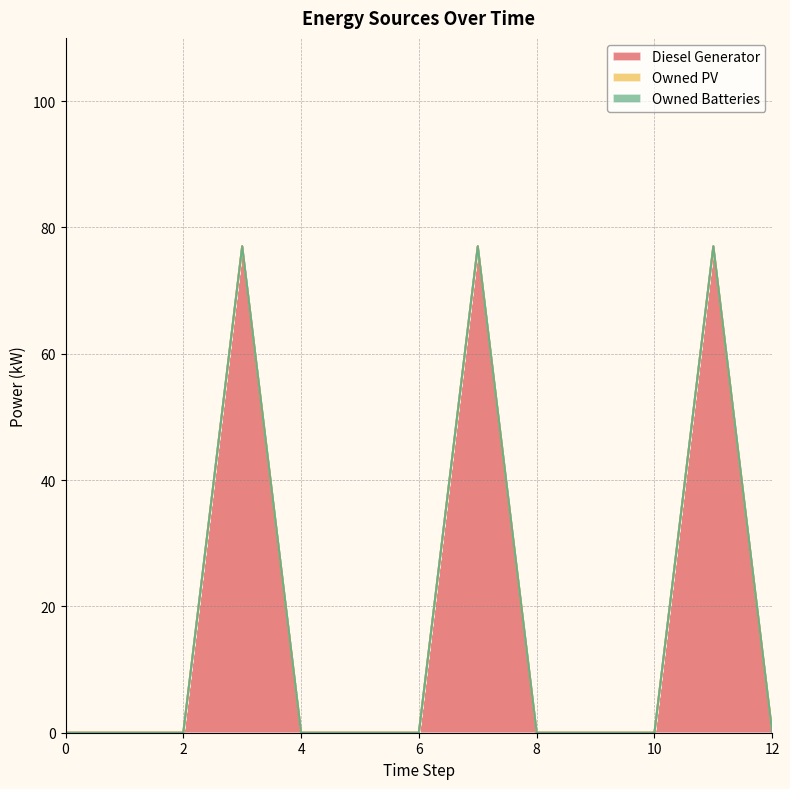

At how many categories does at least one series exceed 9?

3